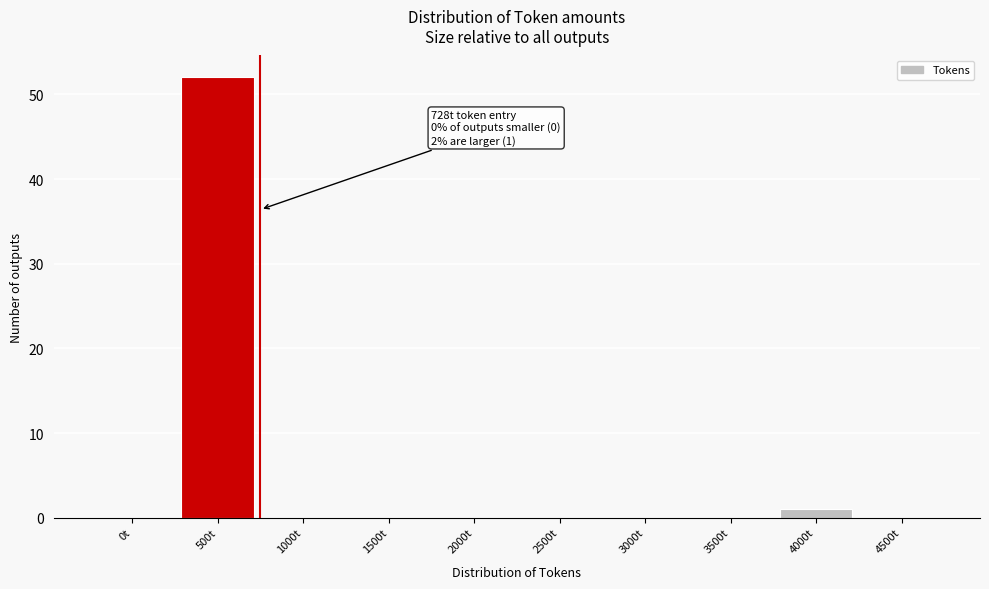

Reading left to right, extract all data points from this chart.

0t=0	500t=52	1000t=0	1500t=0	2000t=0	2500t=0	3000t=0	3500t=0	4000t=1	4500t=0